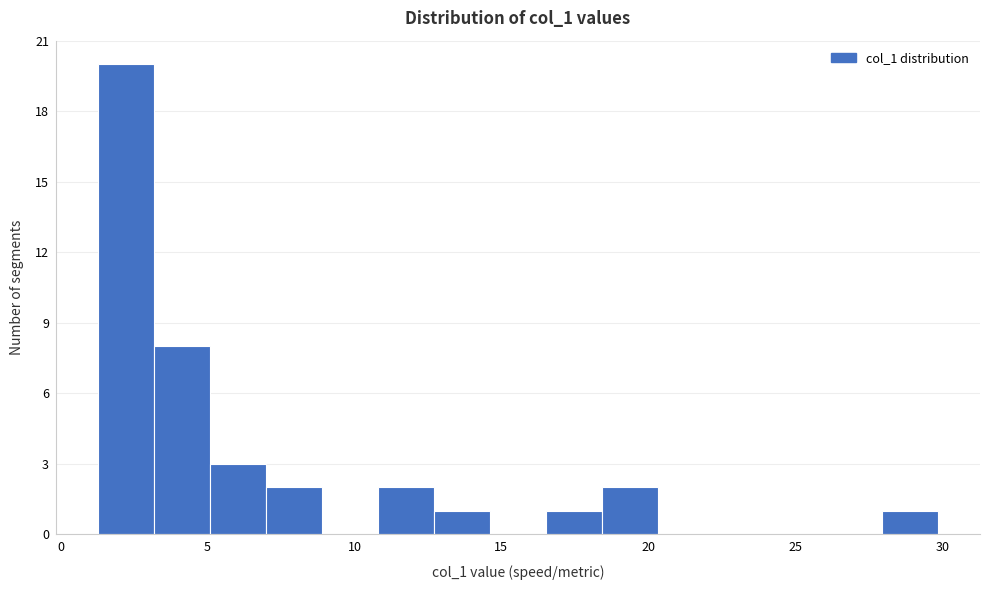

Read against the x-axis, roughly where is the centre of the tallest bar?

2.0